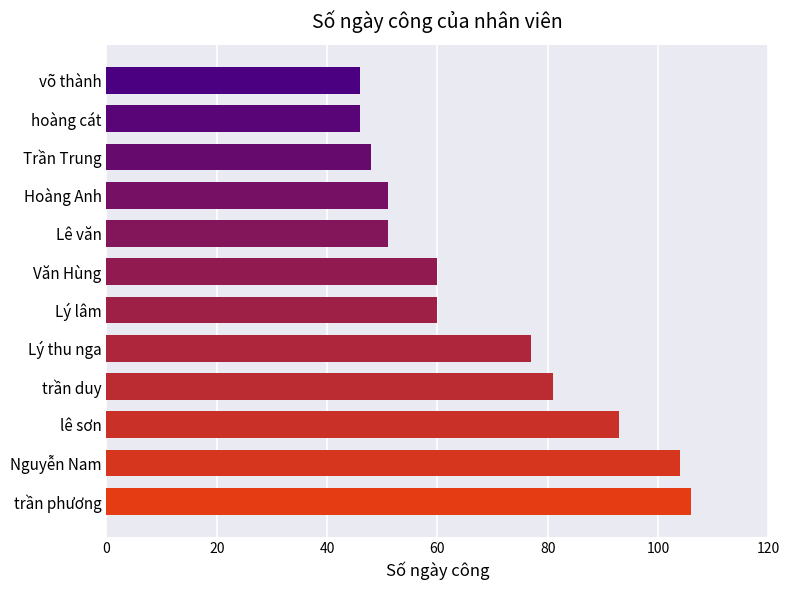

What is the difference between the values at Lý lâm and Hoàng Anh?

9